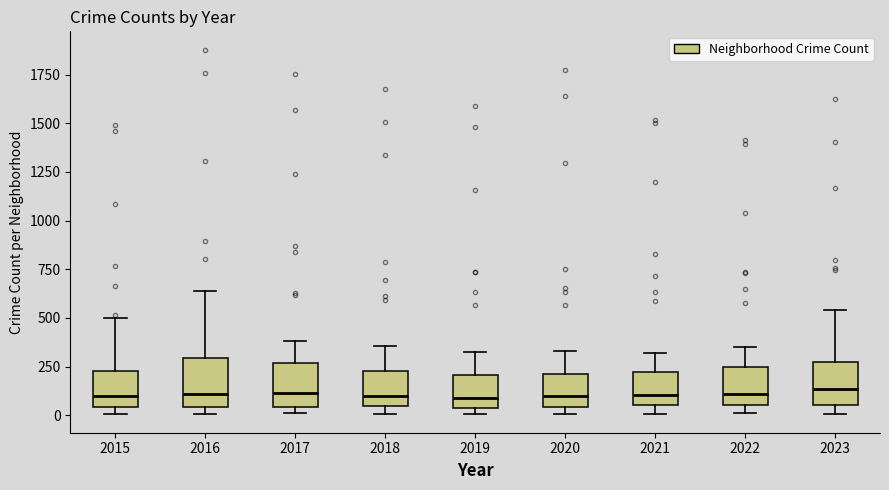

Where does the upper whisker of the box at x = 2019 end on the y-axis? The values are not printed on the chart, so give them approximately, as read against the axis.

350